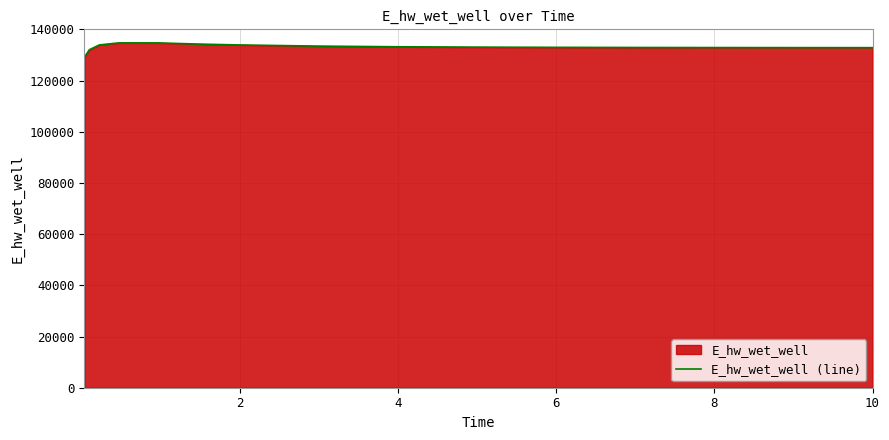

How many values are below 133051?

8